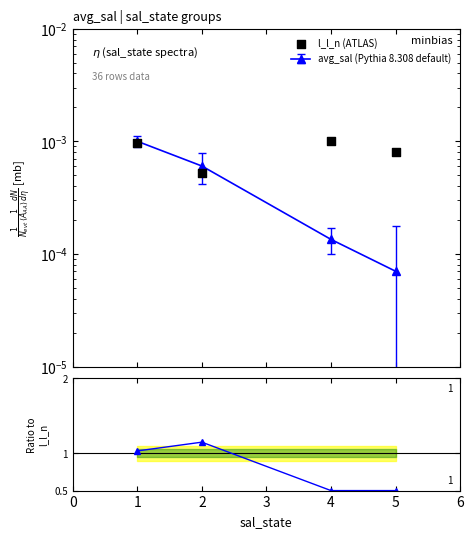

At which category is the sum across all series the highest?

2